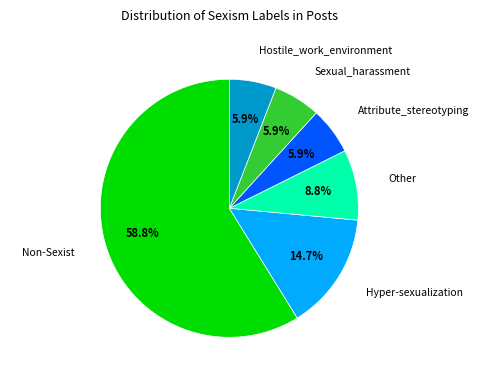

Is there a majority slice in this chart?

Yes